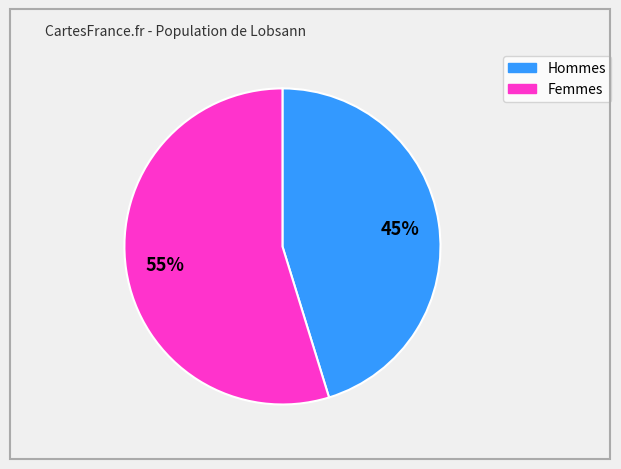

To the nearest percent, what is the average slice percentage?

50%